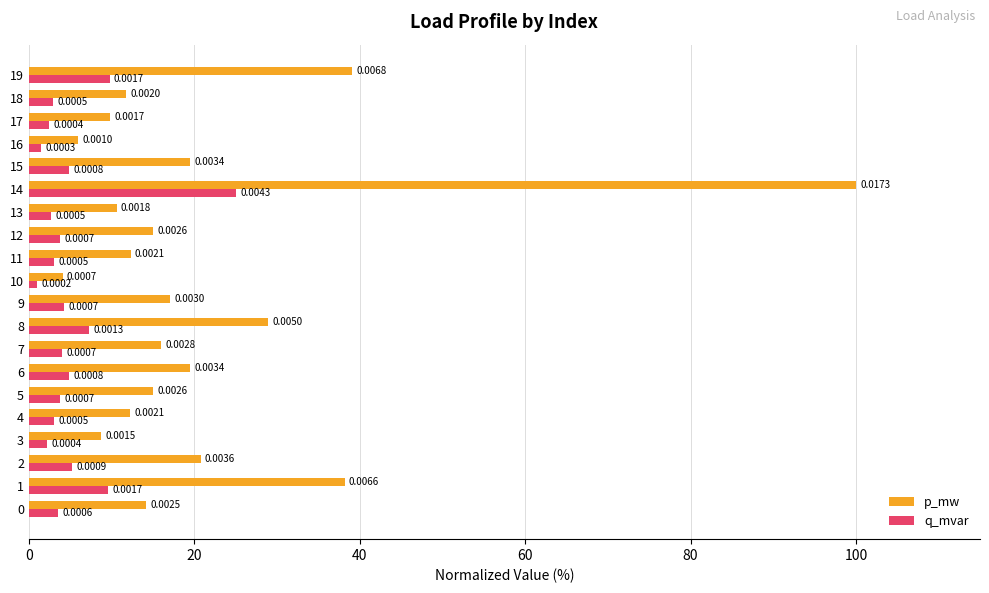

At which label is p_mw closest to 52?

19